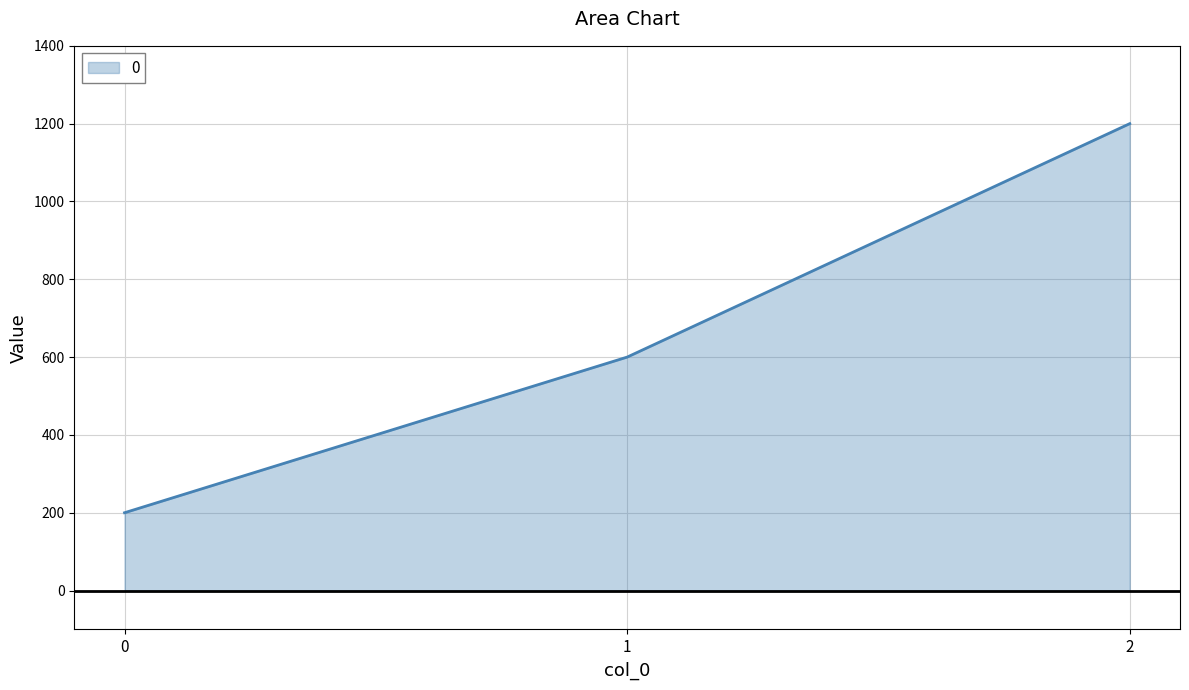

Rank the categories by value from highest to lowest.

2, 1, 0